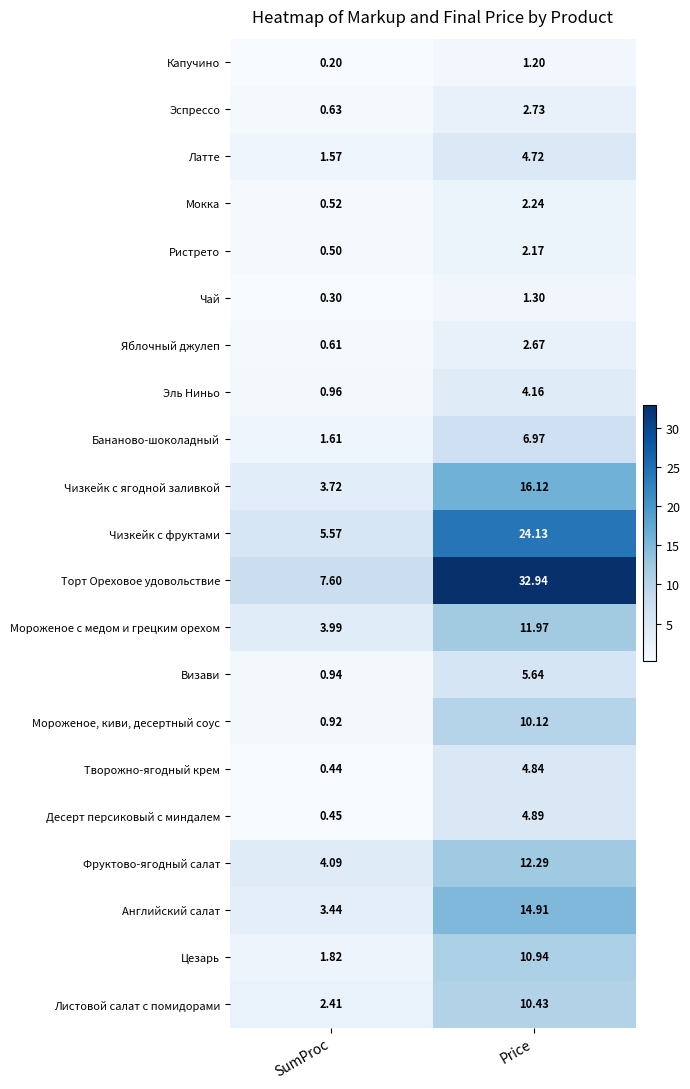

At how many categories does at least one series exceed 14?

1